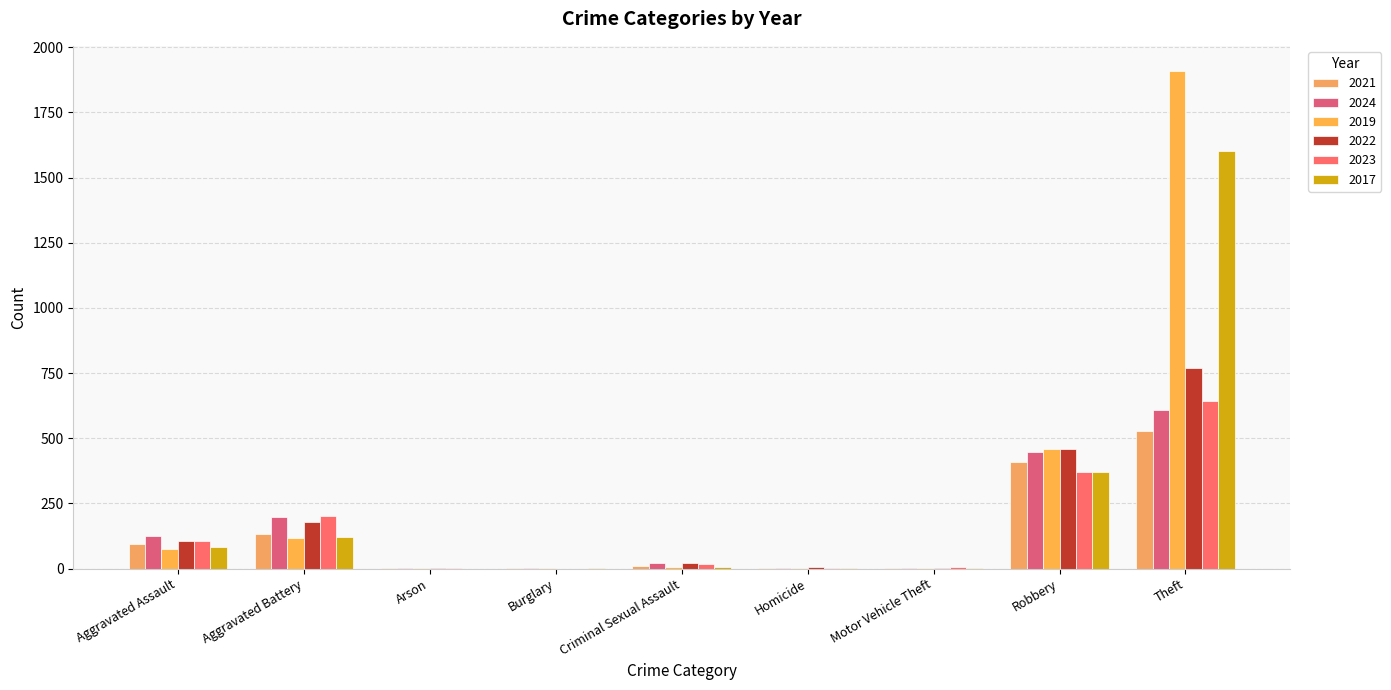

Which series has the largest range (max minus min)?

2019